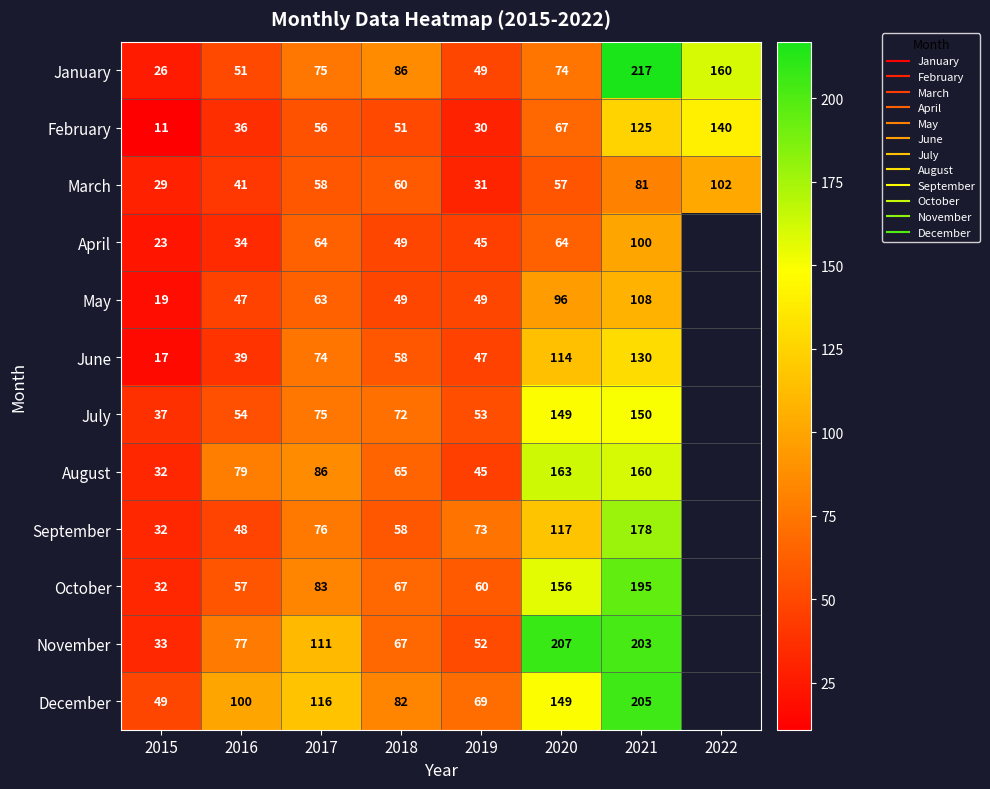

Count the March values in the range 41 to 81.

5